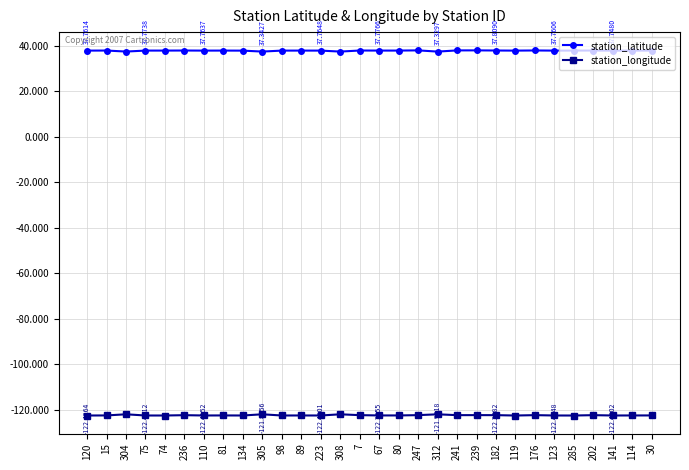

Is this an area chart (filled region under the line)?

No